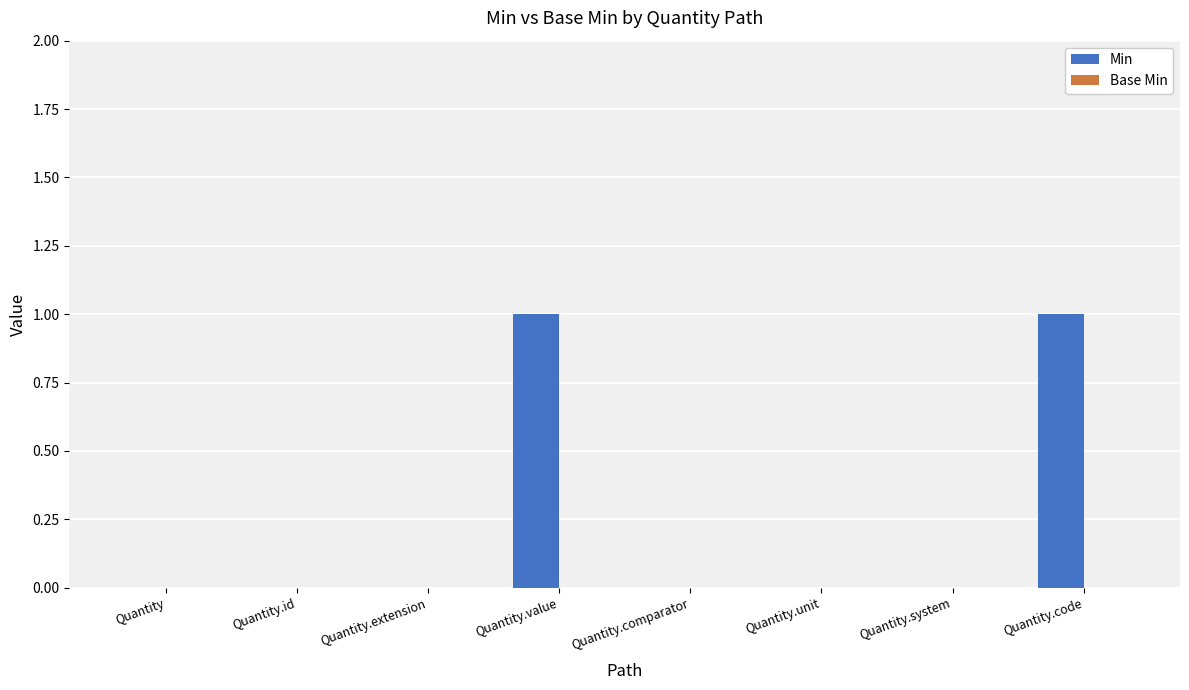

True or false: the data shows 1 at Quantity.value.

True